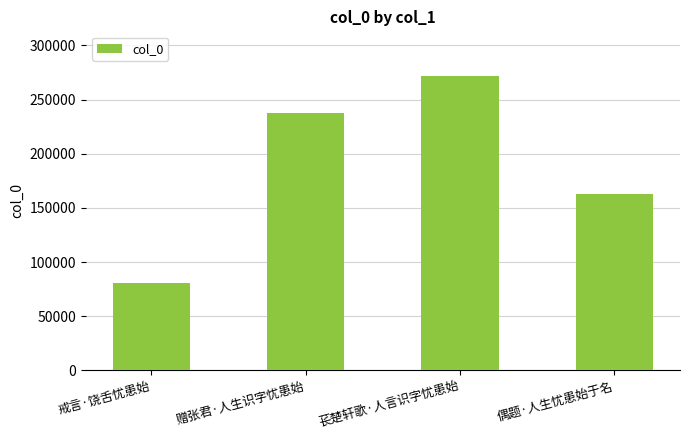

Are the bars horizontal?

No